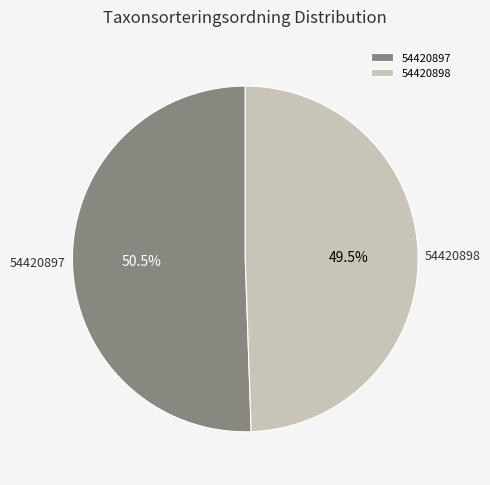

Is 54420898 the majority of the pie?

No